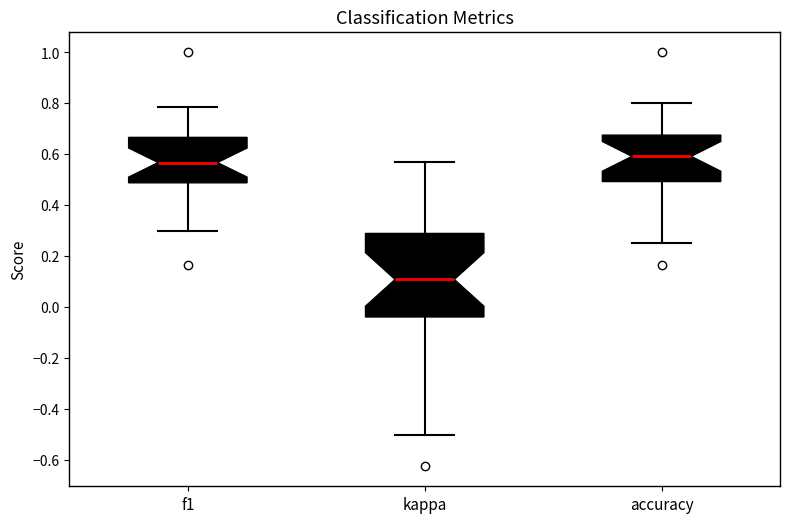

Comparing the boxes themselves (not the whiskers), which one is the tallest?

kappa